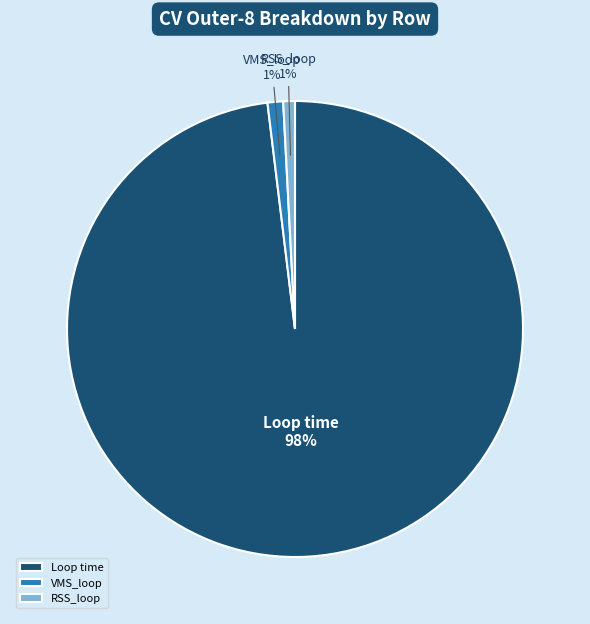

Combined, do VMS_loop and Loop time account for over 50%?

Yes